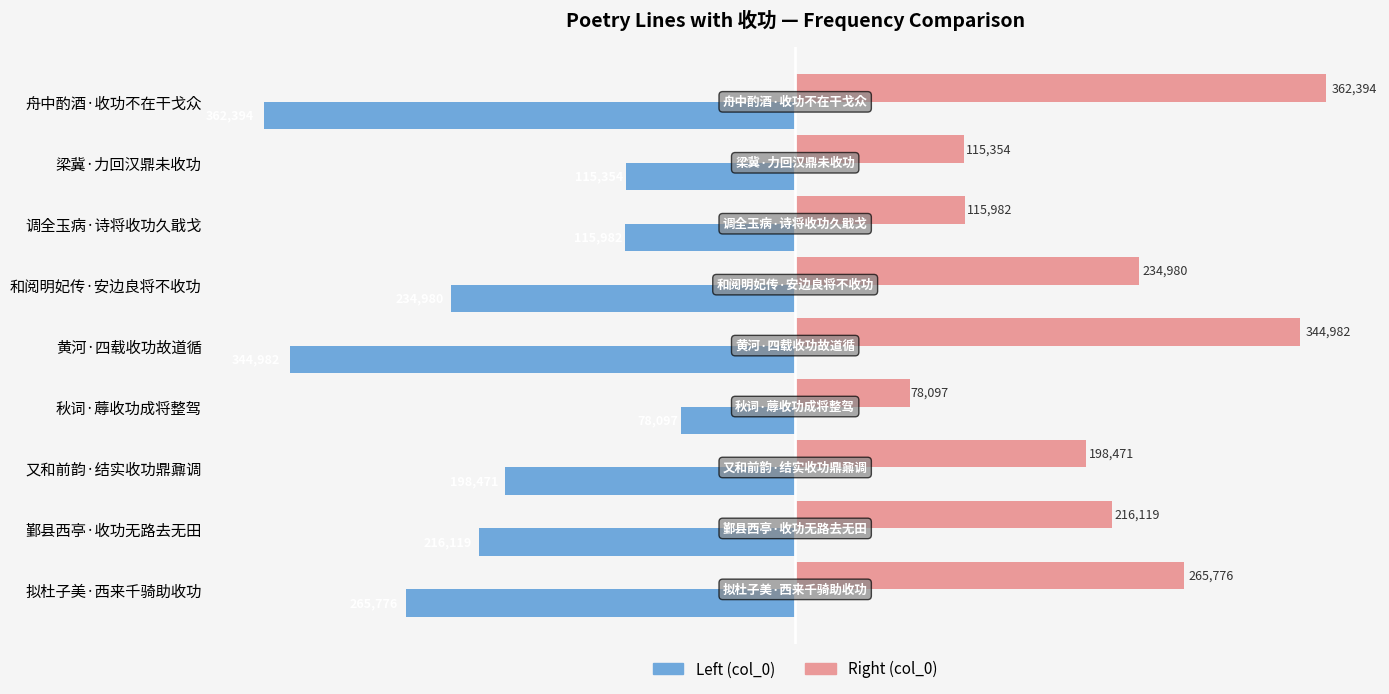

Which category has the lowest value across all series?

舟中酌酒·收功不在干戈众